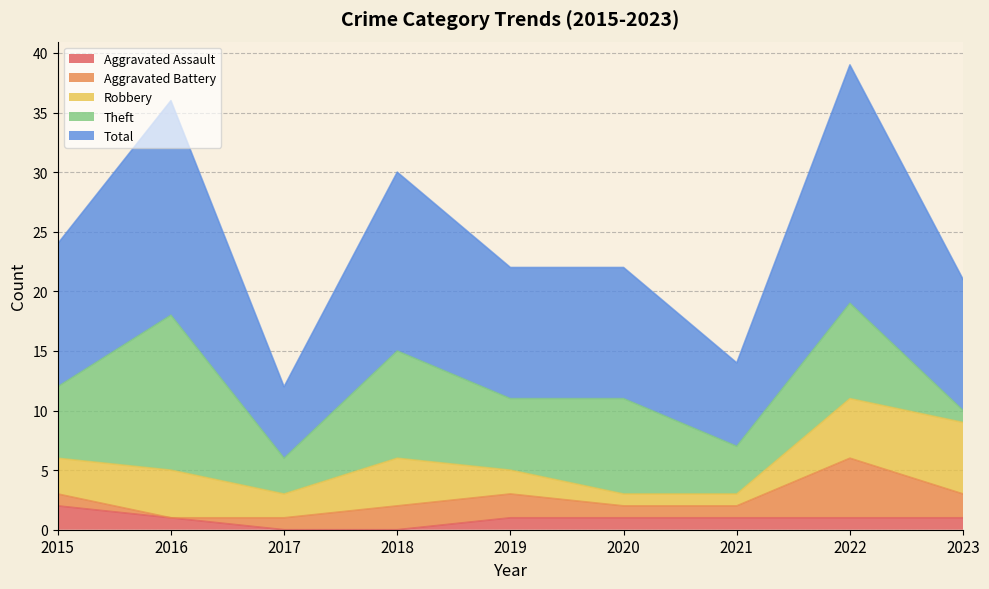

True or false: Robbery has a value of 1 at 2021.

True